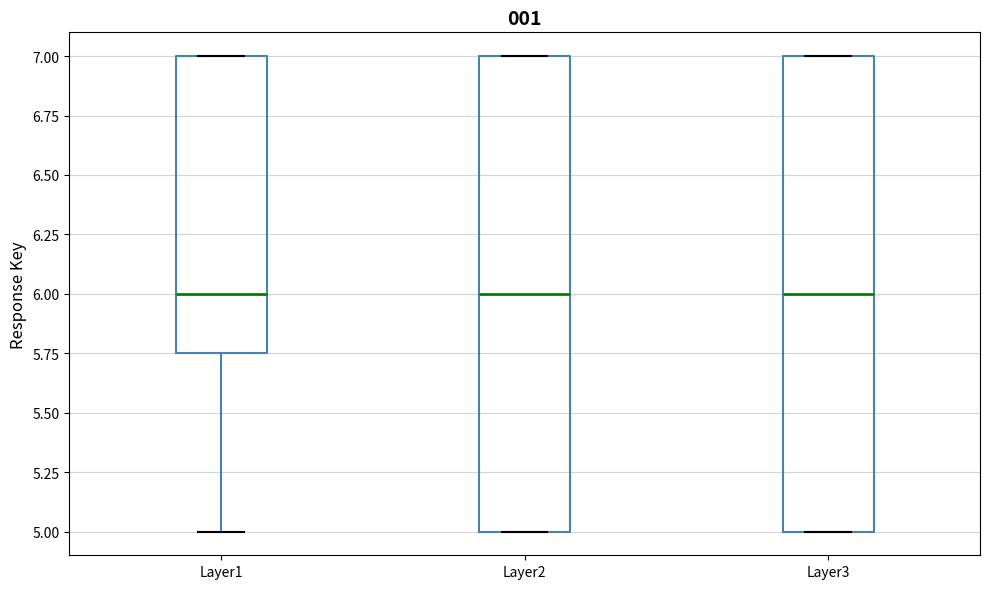

Where does the median line of the box for Layer2 sit on the y-axis? The values are not printed on the chart, so give them approximately, as read against the axis.

6.00